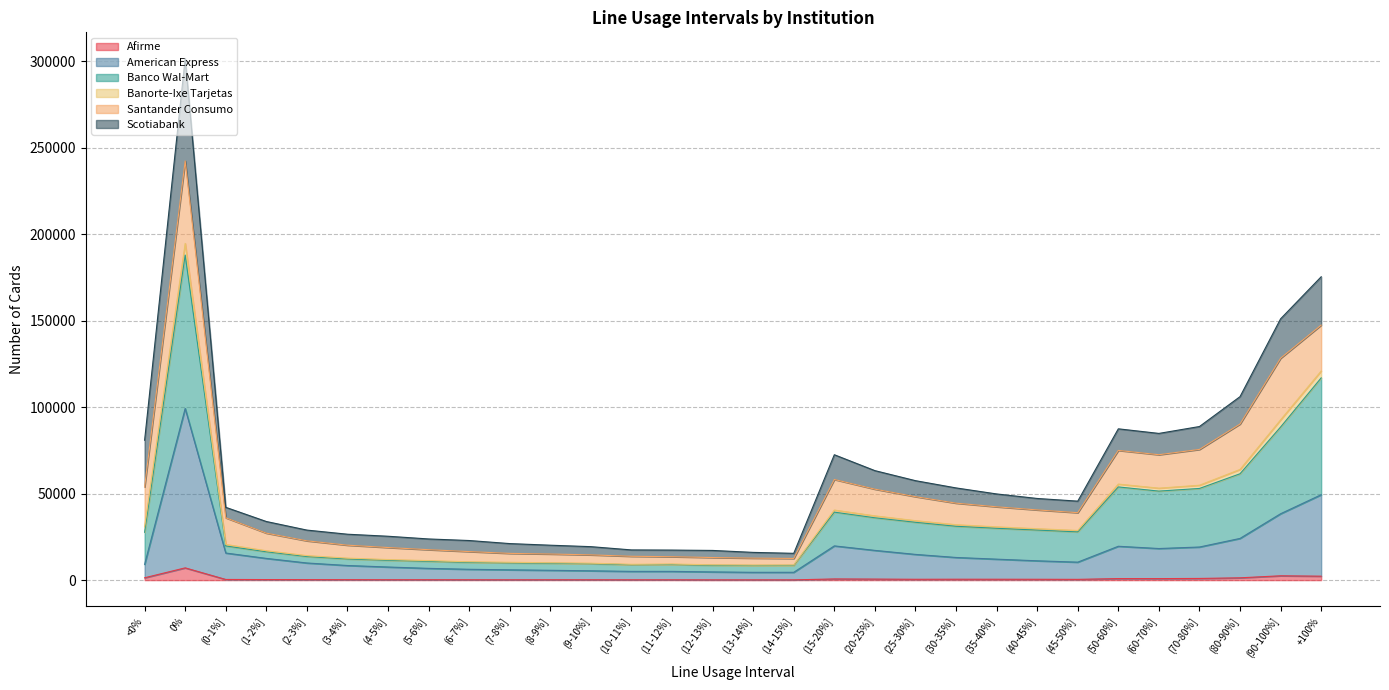

The American Express series shows 2770 at (2-3%]. True or false?

False